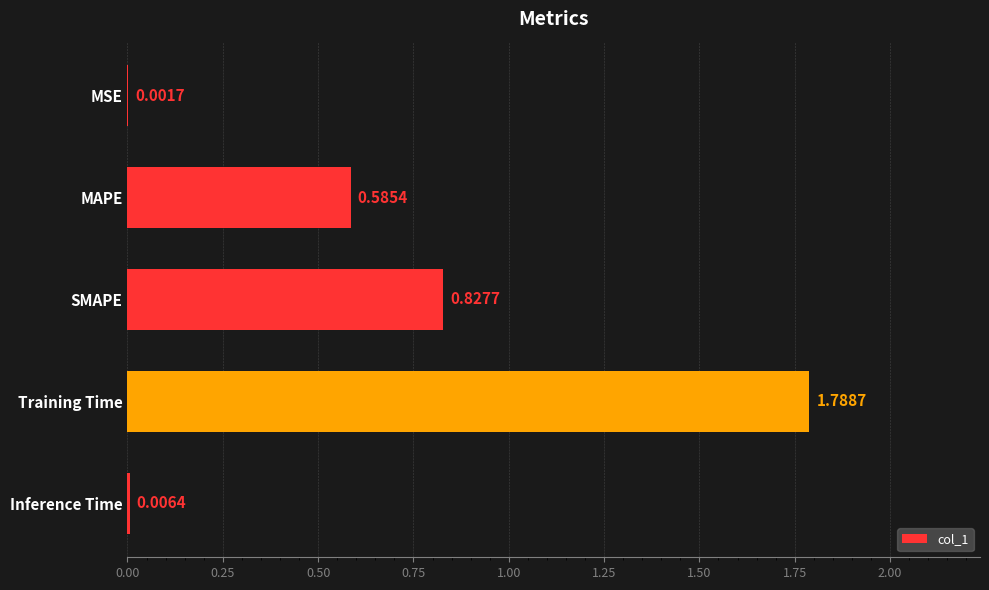

Are the bars horizontal?

Yes